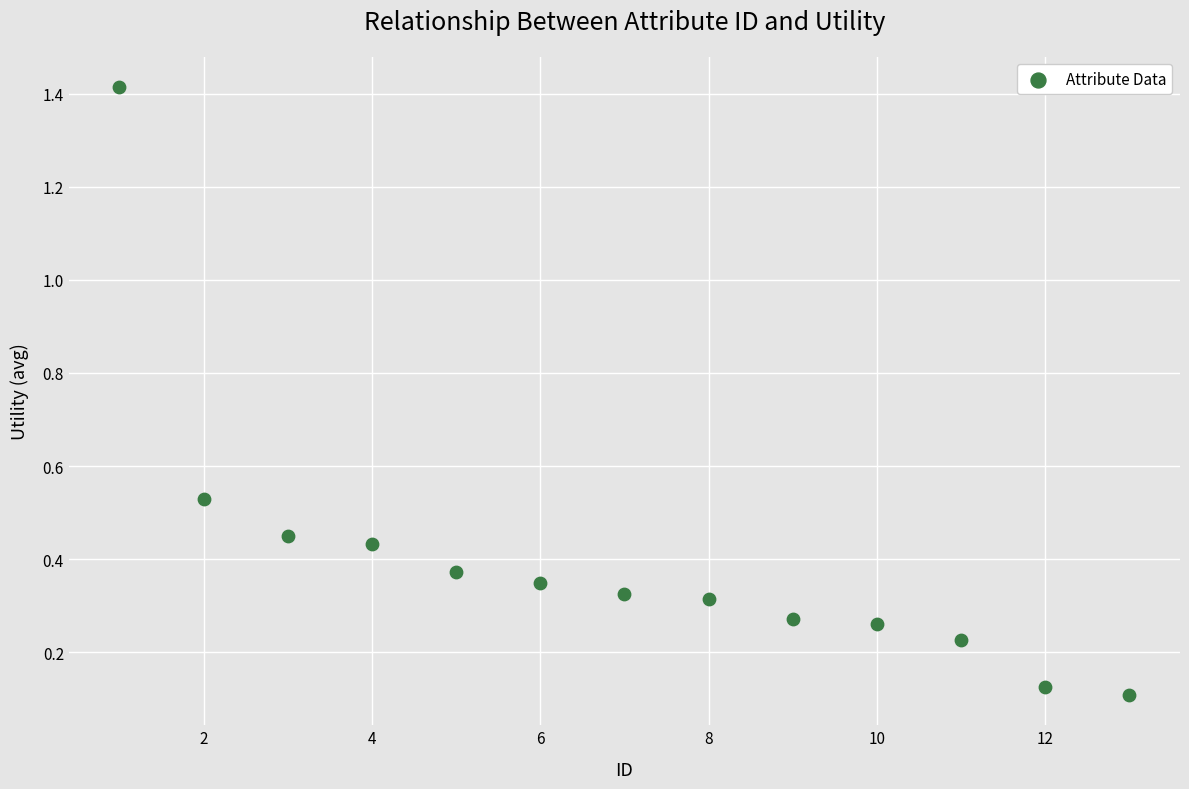

What is the range of Y values (max minus min)?

1.3